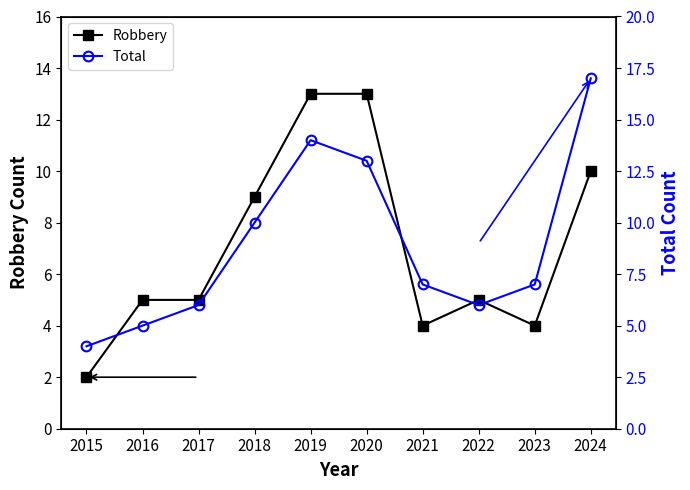

Rank the series by their maximum value, from highest to lowest.

Total, Robbery